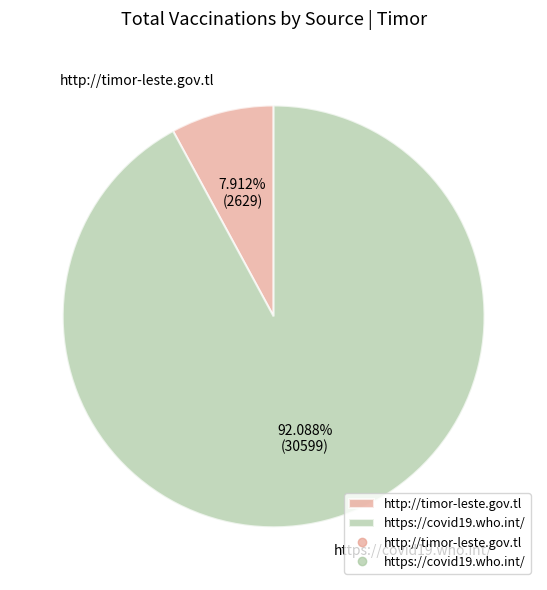

What is the majority slice?

https://covid19.who.int/